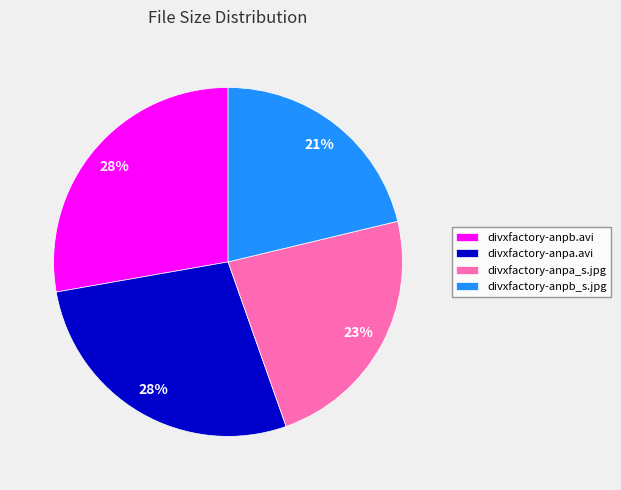

Does divxfactory-anpb.avi represent more than half of the total?

No